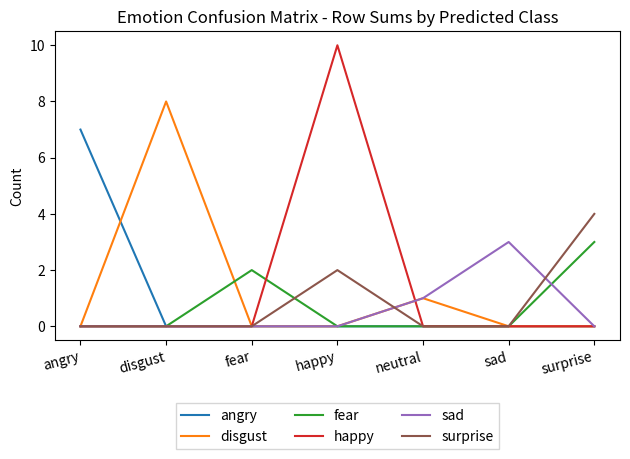

Which series has the widest spread of values?

happy